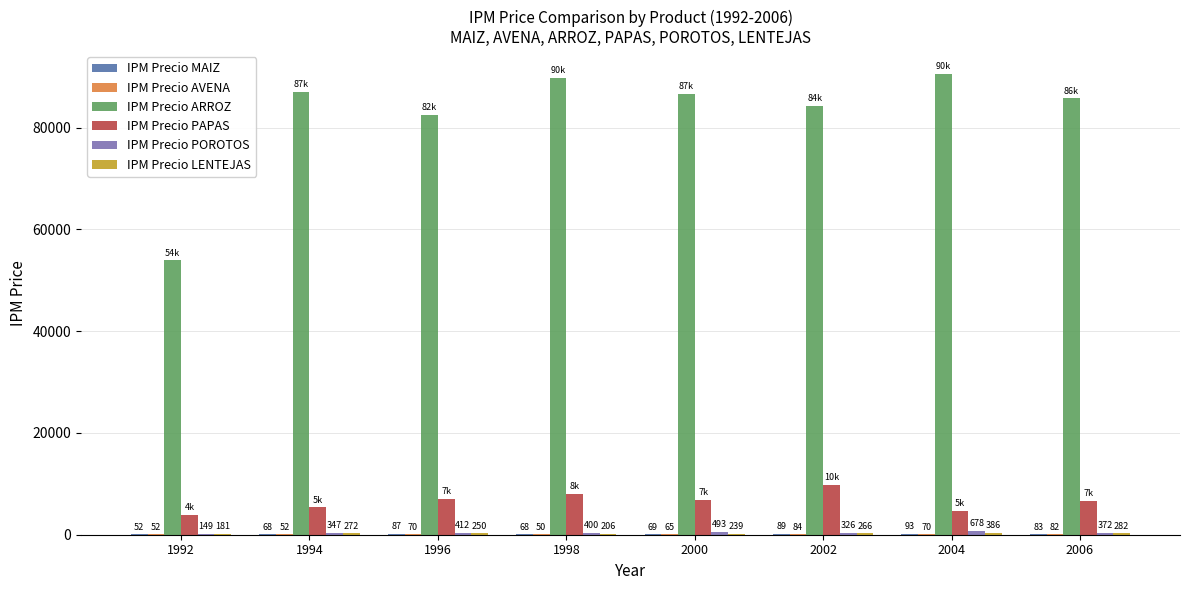

Between 1992 and 1998, which series saw the biggest shift?

IPM Precio ARROZ